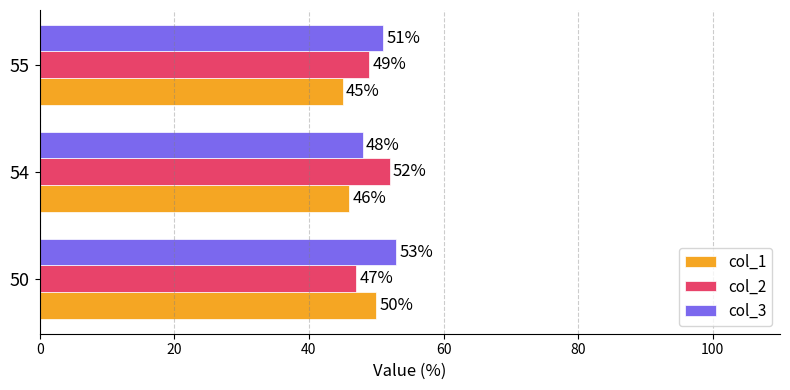

Where is col_2 nearest to the value 49?

55